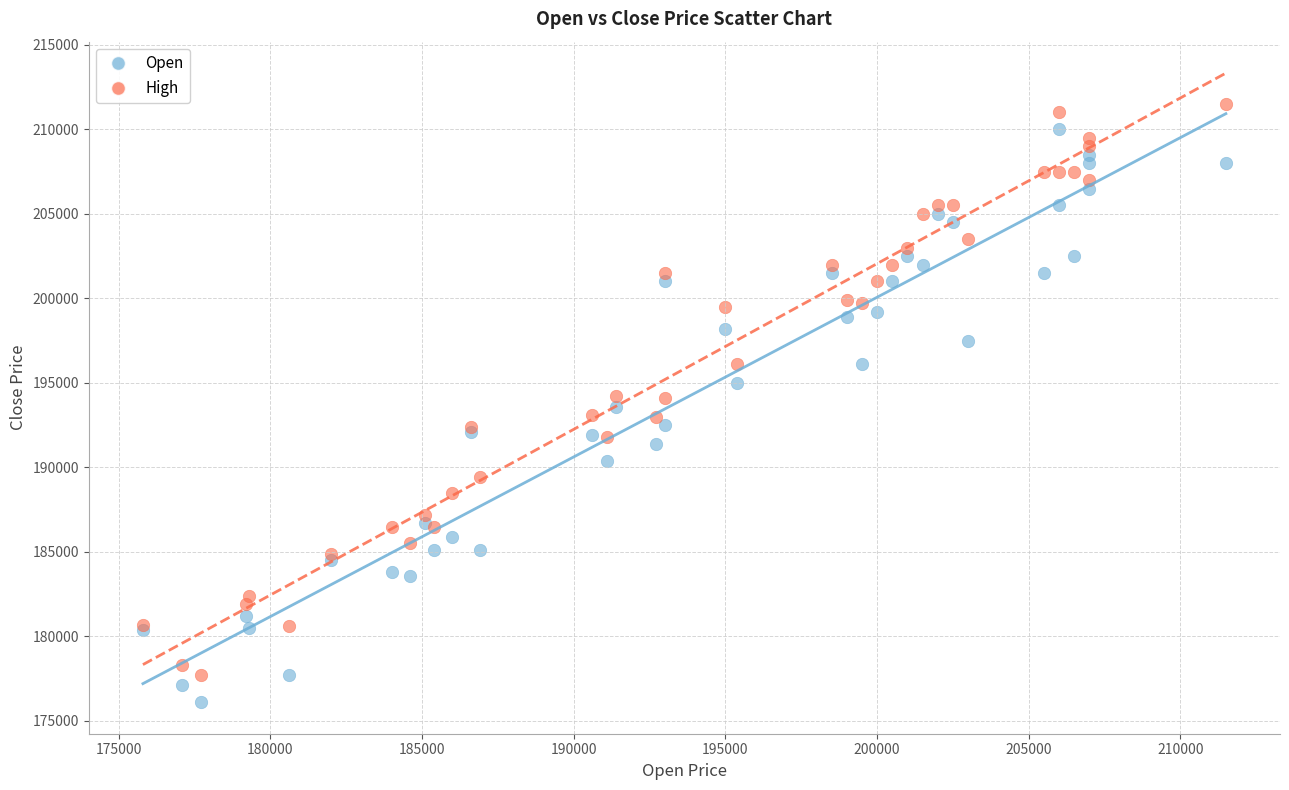

Which series reaches the maximum Y coordinate?

High